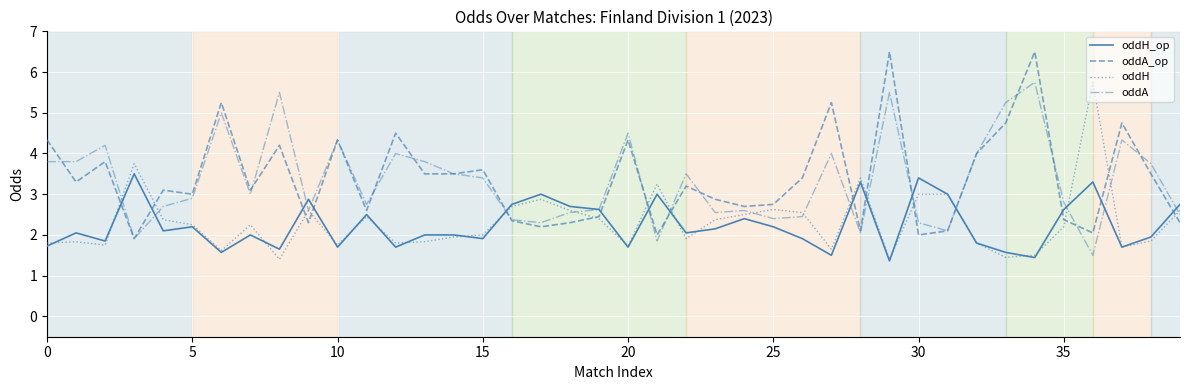

True or false: oddH_op and oddA_op intersect in this chart.

True